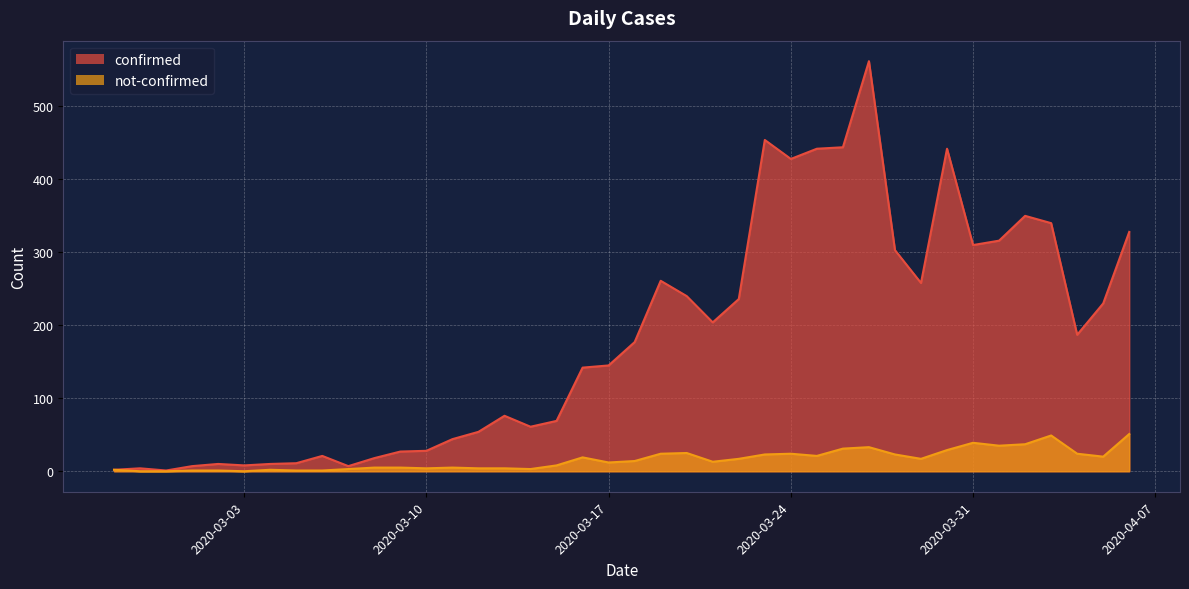

Reading right to left, what are all the values shown in this chart?

confirmed: 2020-04-06=328	2020-04-05=230	2020-04-04=187	2020-04-03=340	2020-04-02=350	2020-04-01=316	2020-03-31=310	2020-03-30=442	2020-03-29=258	2020-03-28=303	2020-03-27=562	2020-03-26=444	2020-03-25=442	2020-03-24=428	2020-03-23=454	2020-03-22=236	2020-03-21=204	2020-03-20=240	2020-03-19=261	2020-03-18=177	2020-03-17=145	2020-03-16=142	2020-03-15=69	2020-03-14=61	2020-03-13=76	2020-03-12=54	2020-03-11=44	2020-03-10=28	2020-03-09=27	2020-03-08=18	2020-03-07=7	2020-03-06=21	2020-03-05=11	2020-03-04=10	2020-03-03=8	2020-03-02=10	2020-03-01=7	2020-02-29=1	2020-02-28=4	2020-02-27=2
not-confirmed: 2020-04-06=51	2020-04-05=20	2020-04-04=24	2020-04-03=49	2020-04-02=37	2020-04-01=35	2020-03-31=39	2020-03-30=29	2020-03-29=17	2020-03-28=23	2020-03-27=33	2020-03-26=31	2020-03-25=21	2020-03-24=24	2020-03-23=23	2020-03-22=17	2020-03-21=13	2020-03-20=25	2020-03-19=24	2020-03-18=14	2020-03-17=12	2020-03-16=19	2020-03-15=8	2020-03-14=3	2020-03-13=4	2020-03-12=4	2020-03-11=5	2020-03-10=4	2020-03-09=5	2020-03-08=5	2020-03-07=3	2020-03-06=1	2020-03-05=1	2020-03-04=2	2020-03-03=0	2020-03-02=1	2020-03-01=1	2020-02-29=0	2020-02-28=0	2020-02-27=2